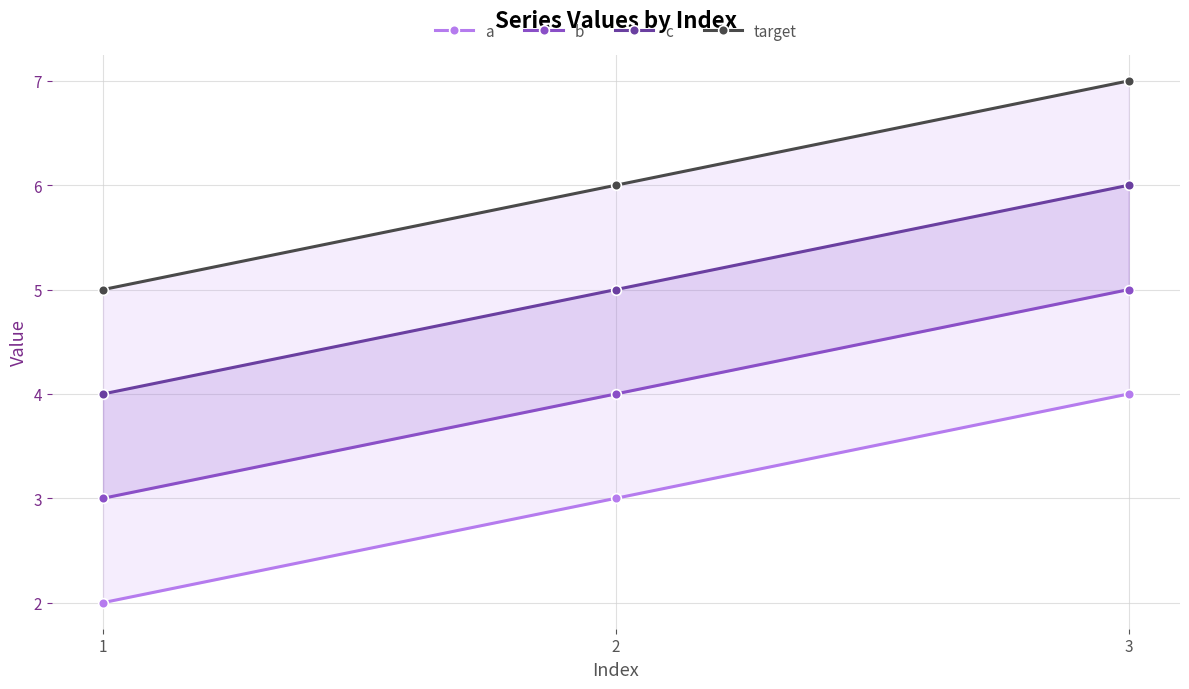

What is the sum of the b values at 2 and 3?

9